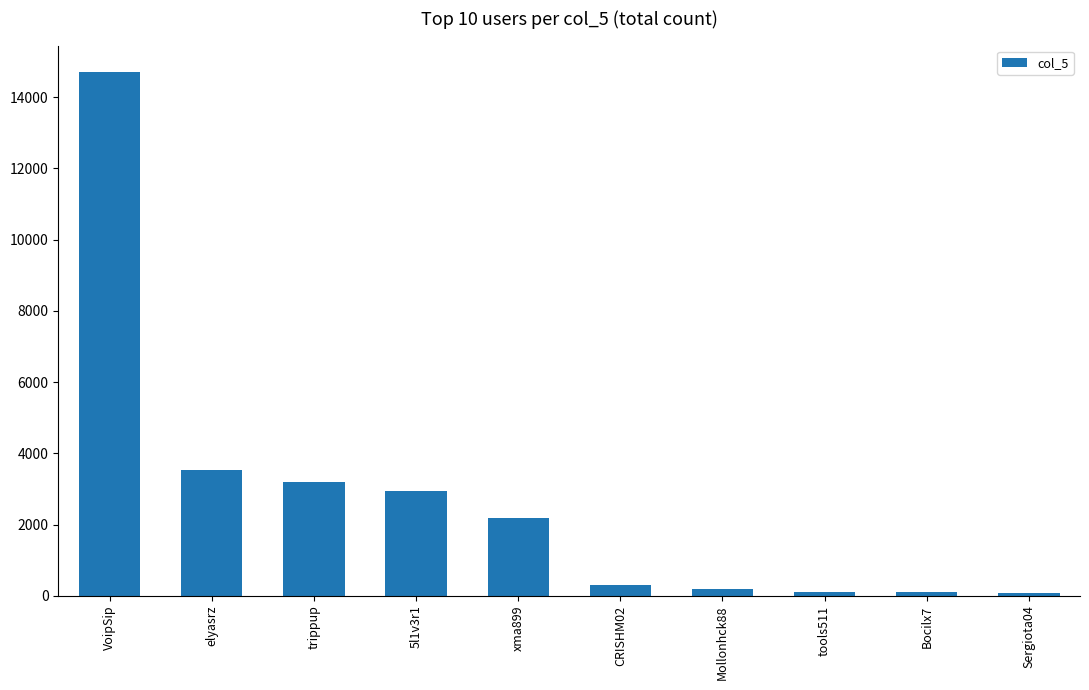

Approximately how many times larger is the value at Mollonhck88 compared to 5l1v3r1?

0.1